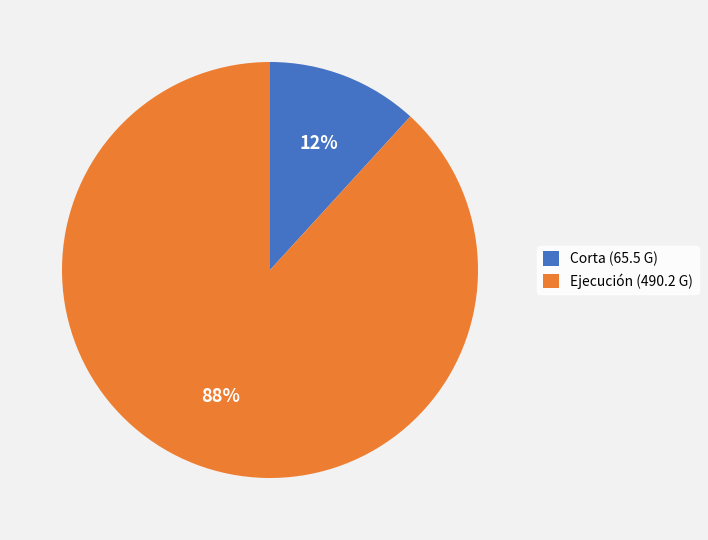

Is there a majority slice in this chart?

Yes